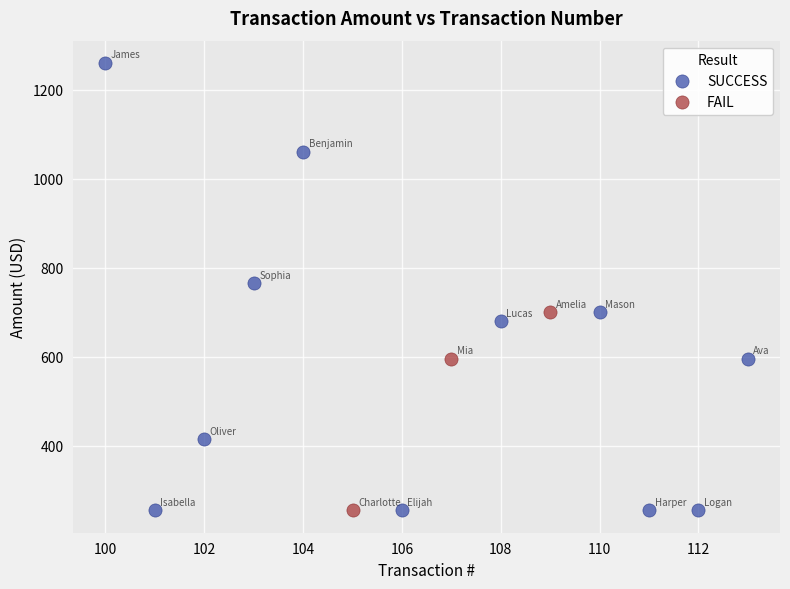

What are all the series names shown in the legend?

SUCCESS, FAIL